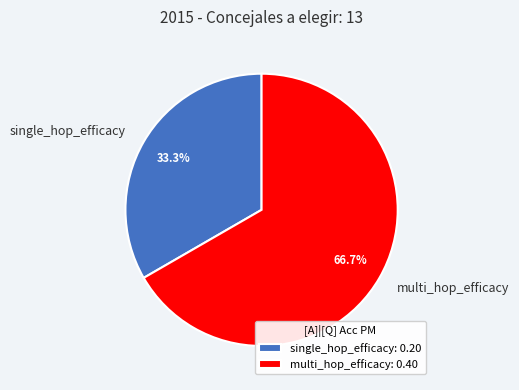

Combined, do single_hop_efficacy and multi_hop_efficacy account for over 50%?

Yes